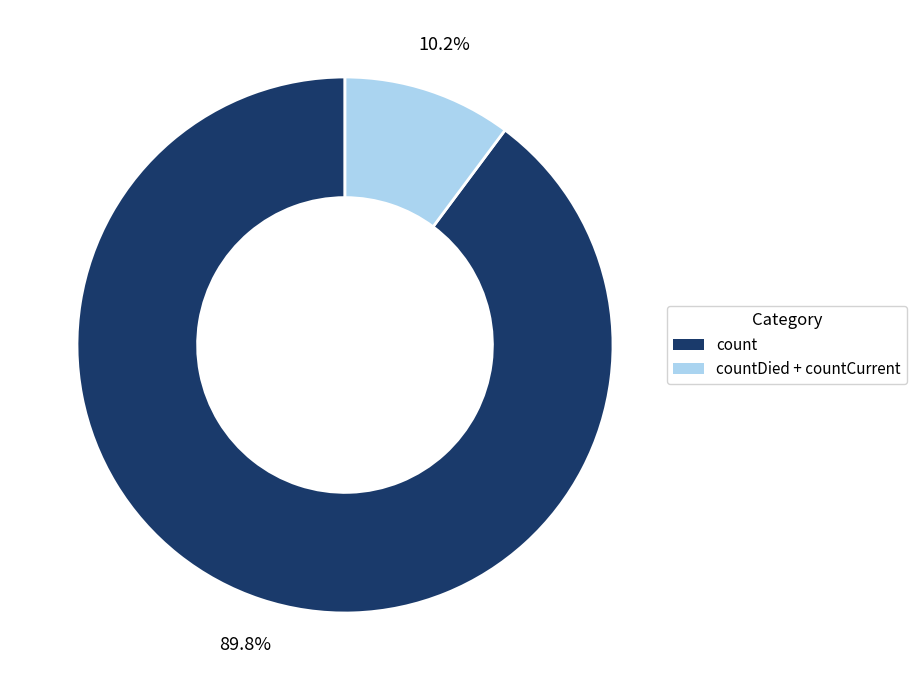

Is count the majority of the pie?

Yes